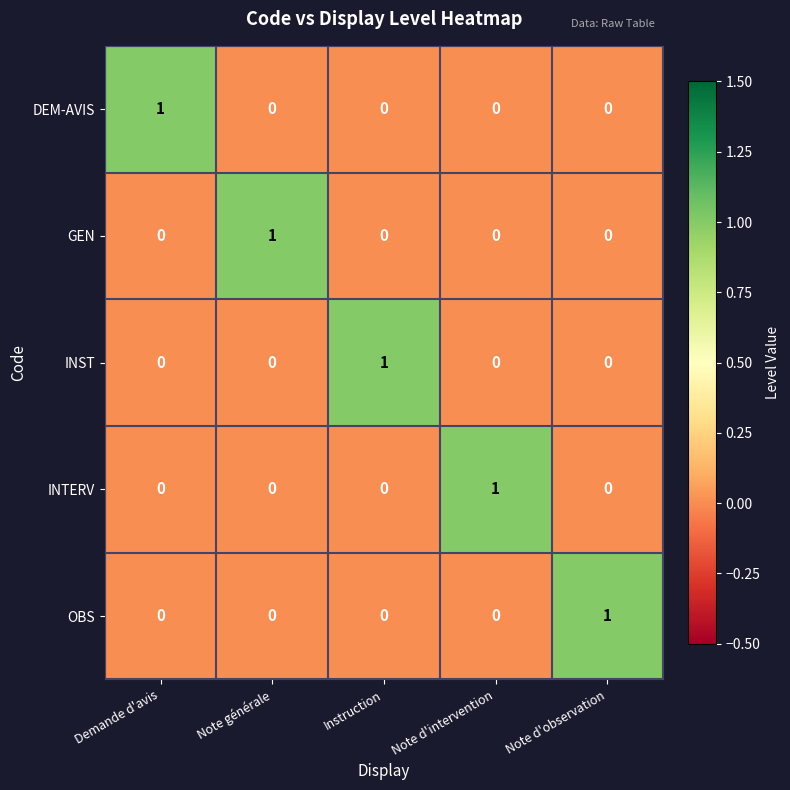

Is it true that INST equals 1 at Note d'observation?

False